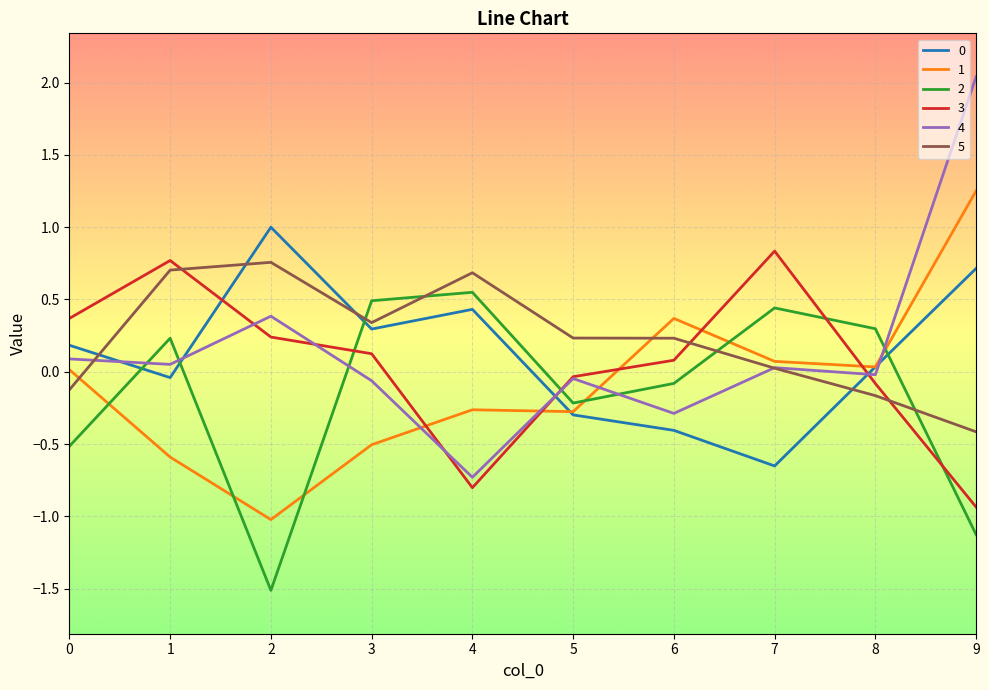

What is the lowest value of the 1 series?

-1.0